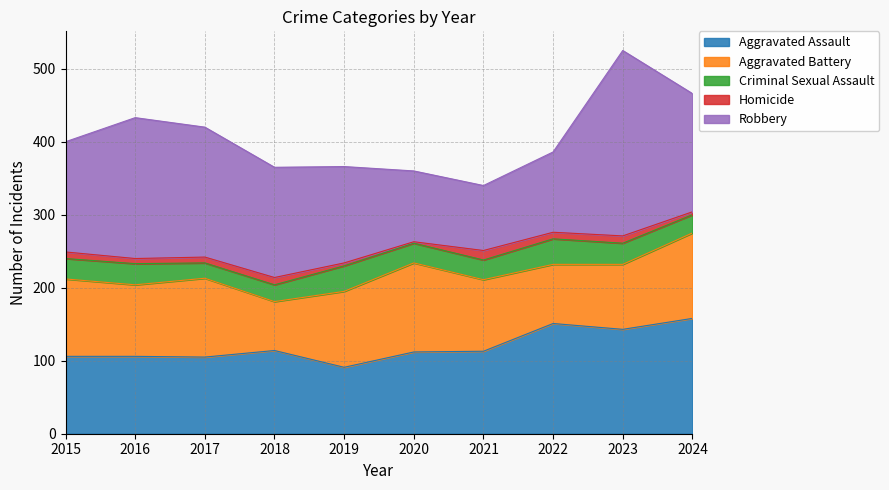

What is the sum of the Aggravated Battery values at 2024 and 2015?

223